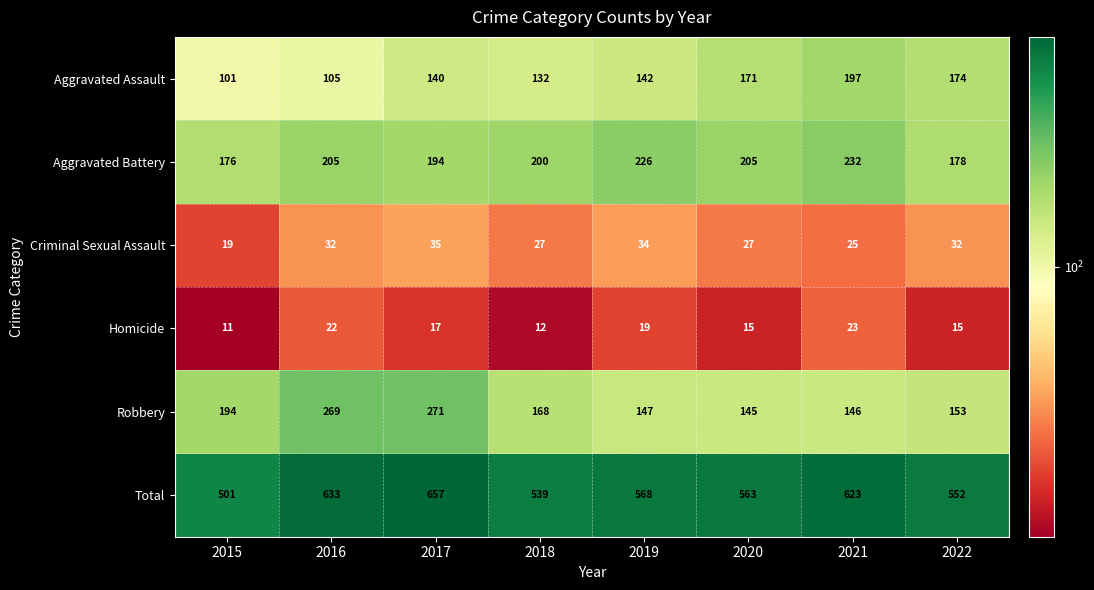

What is the difference between the second highest and second lowest values in the Robbery series?

123